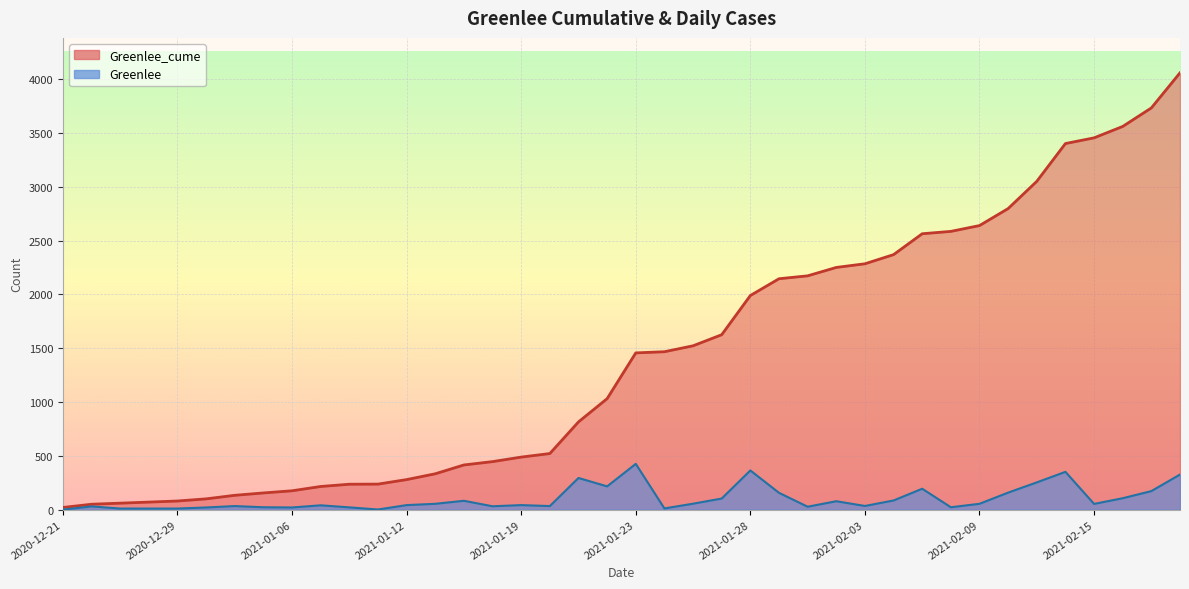

Does the chart display data point markers on the line(s)?

No